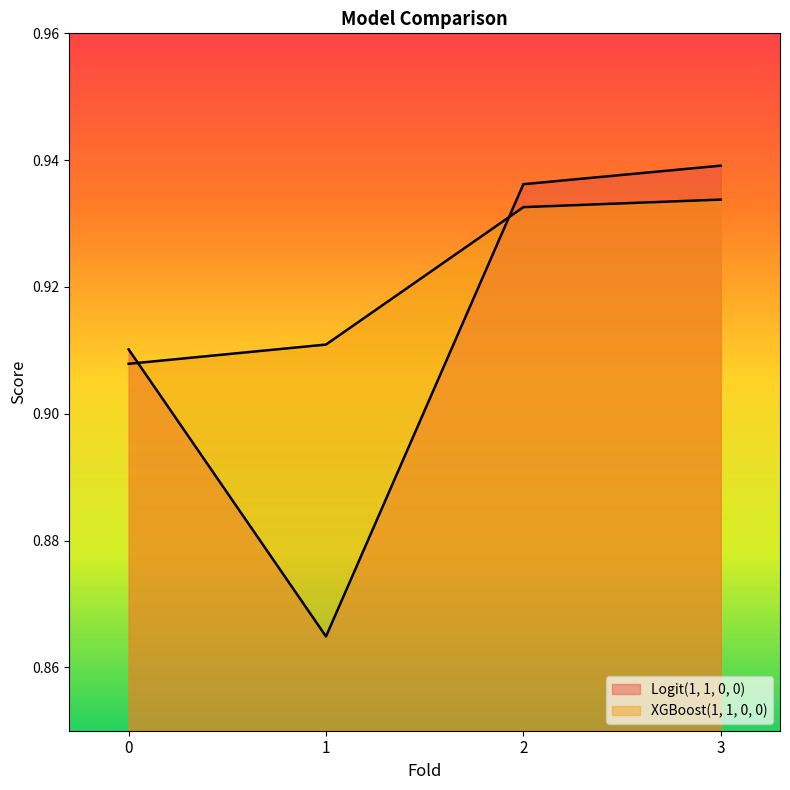

True or false: Logit(1, 1, 0, 0) has more than 1 points higher than both neighbors.

False